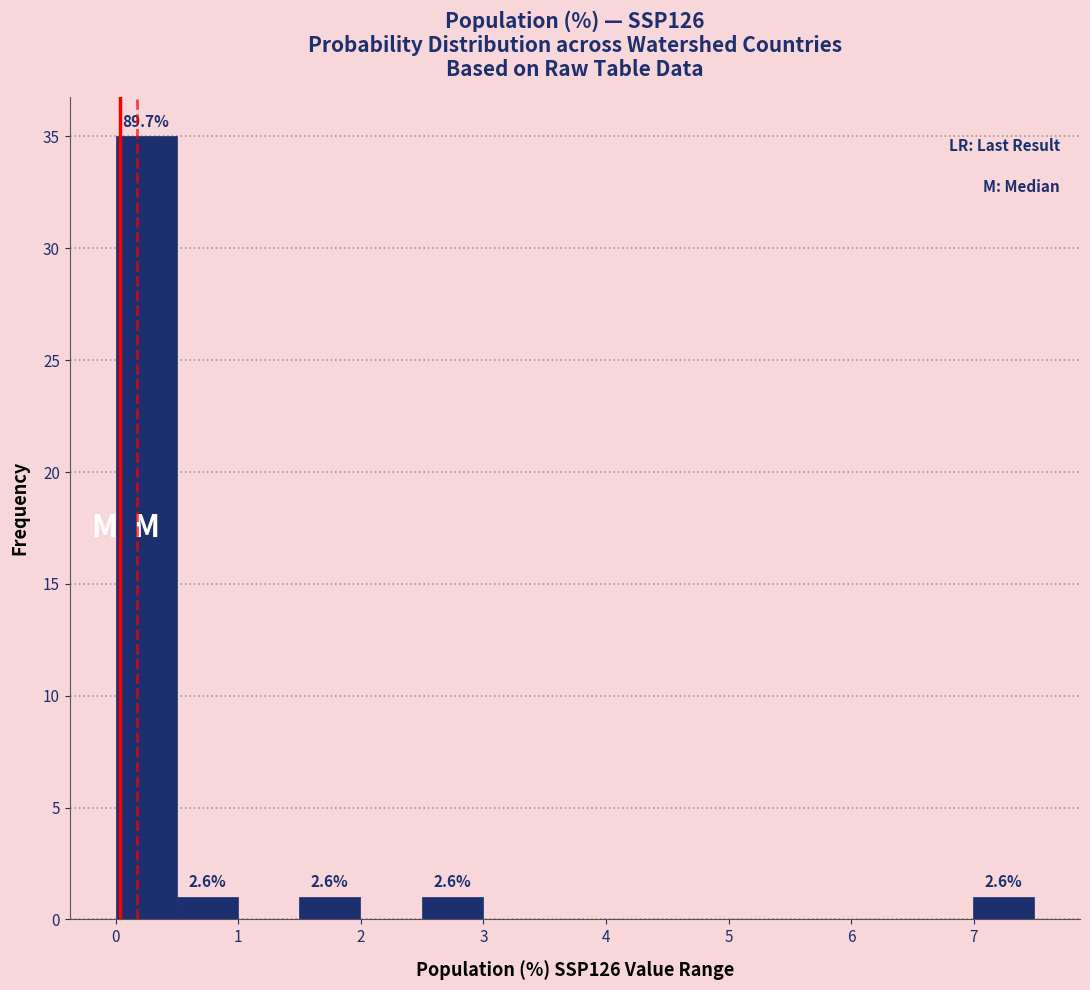

Over which range of the x-axis is the bar tallest?

0.0 to 0.5